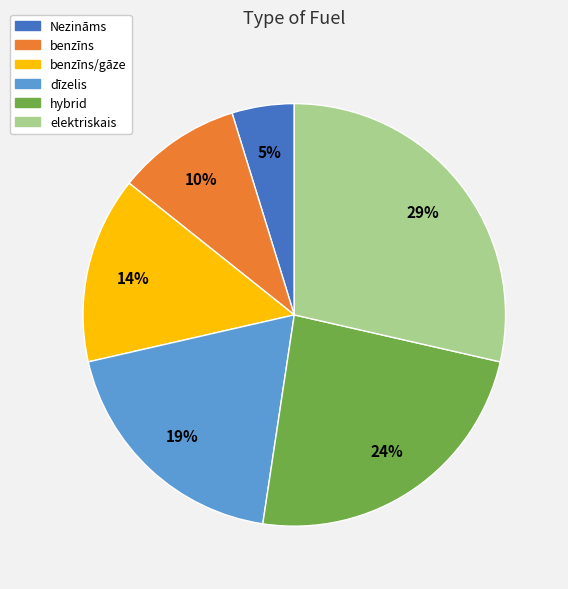

Is hybrid the majority of the pie?

No